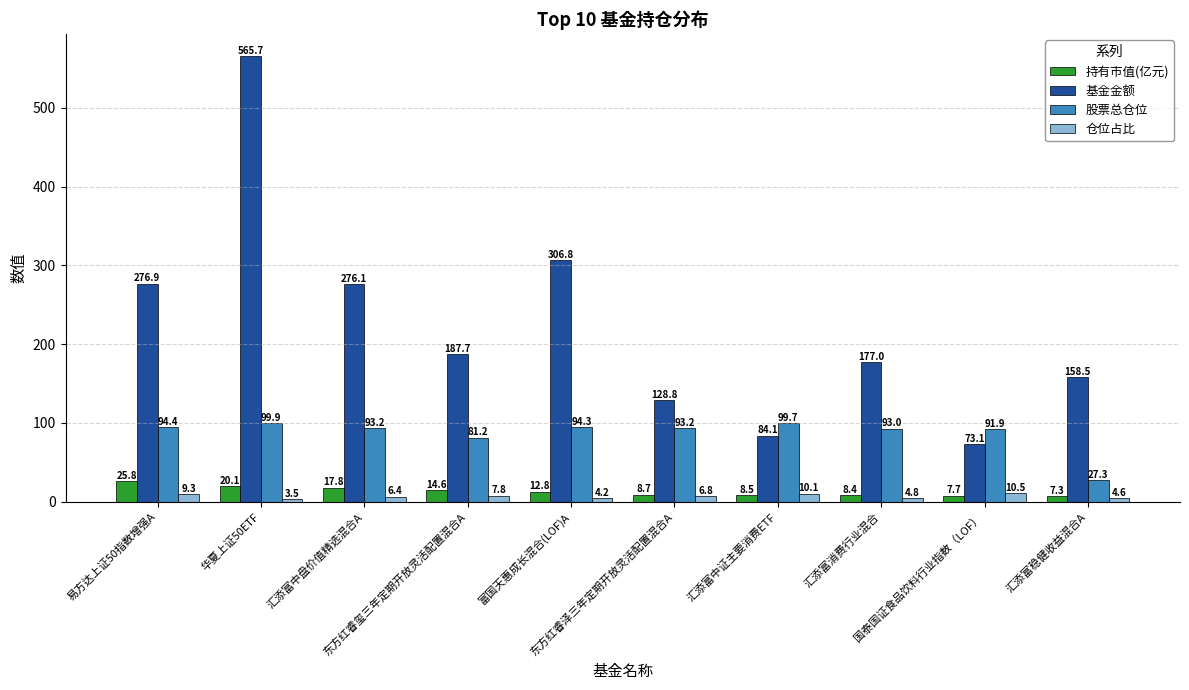

What is the minimum value for 基金金额?

73.1